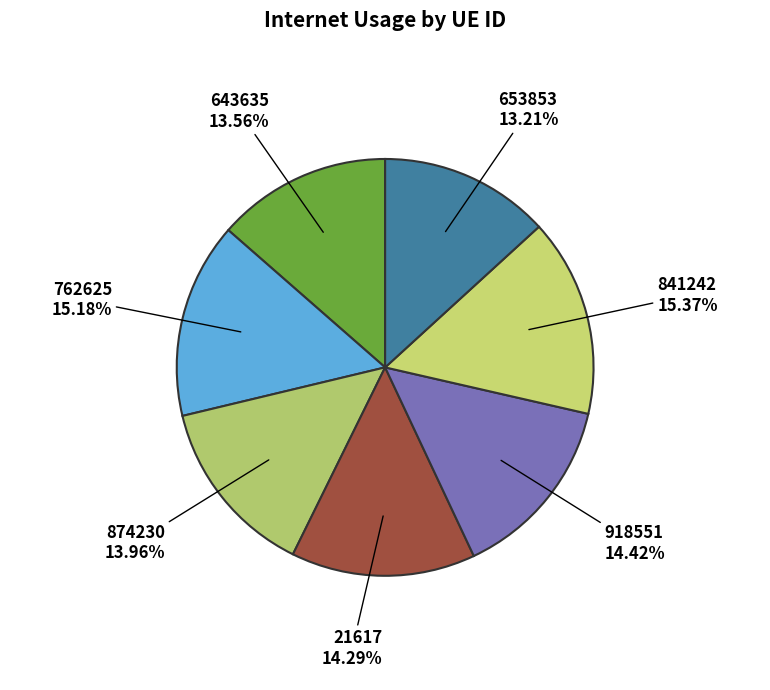

Which has a higher value, 653853 or 841242?

841242